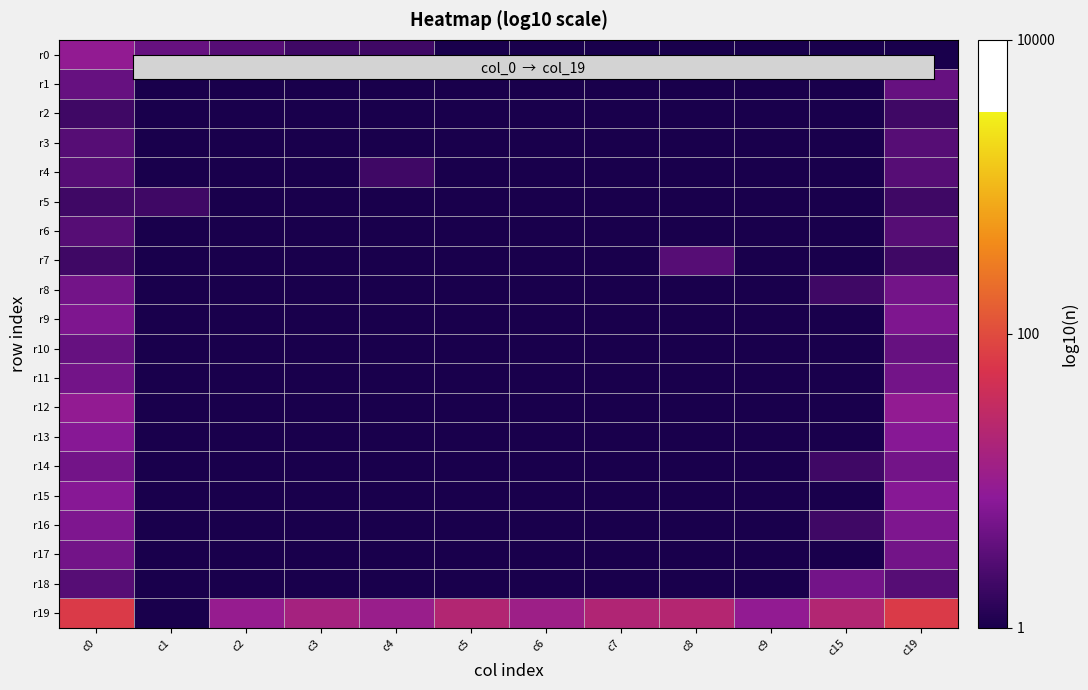

At which category is the sum across all series the highest?

c0